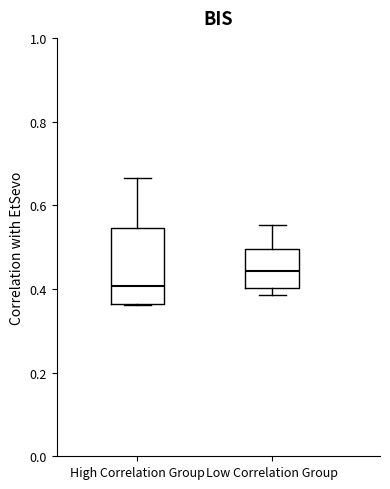

Comparing the boxes themselves (not the whiskers), which one is the tallest?

High Correlation Group